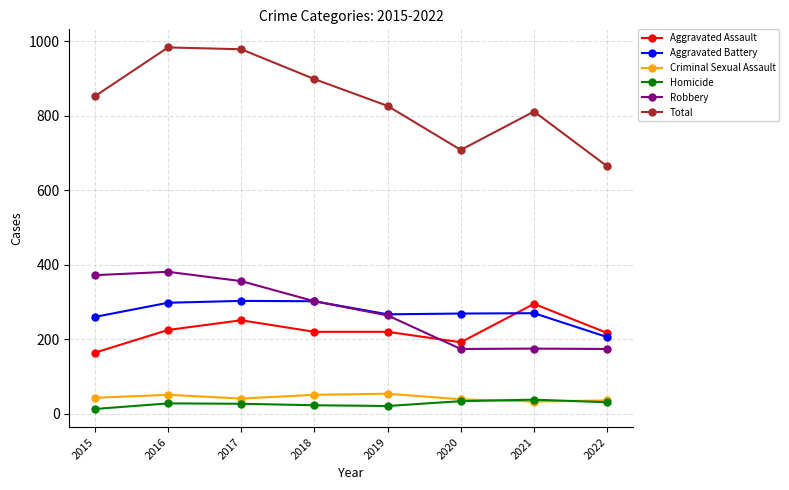

What is the maximum value shown in the chart?

983